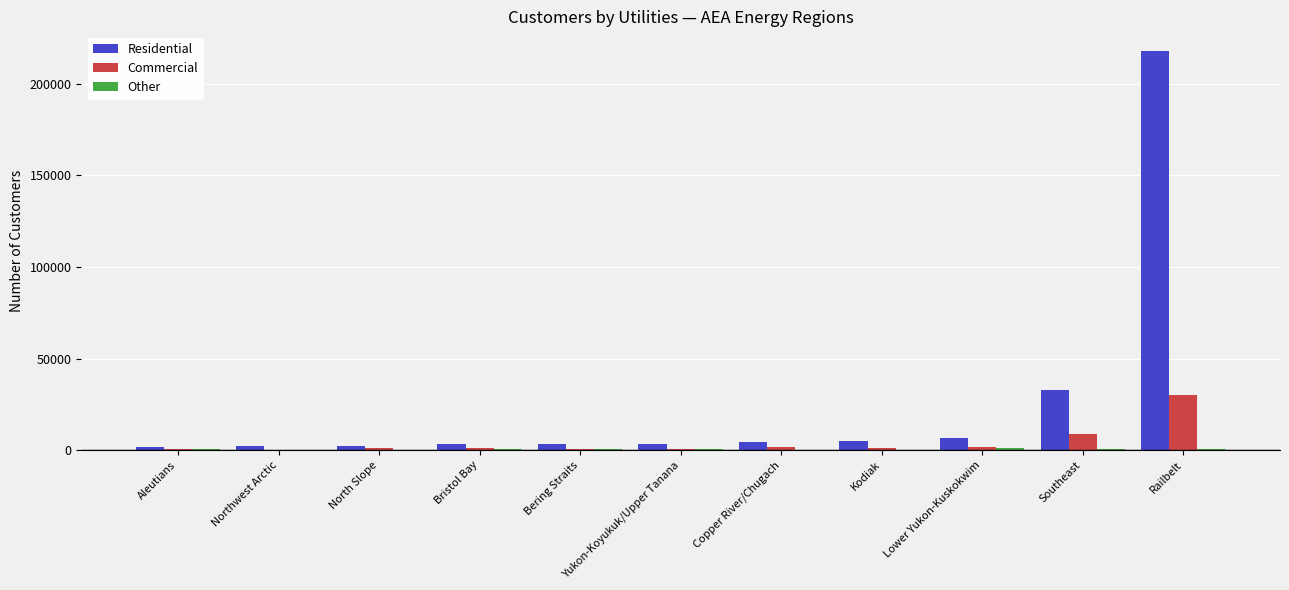

Between Aleutians and Southeast, which series saw the biggest shift?

Residential